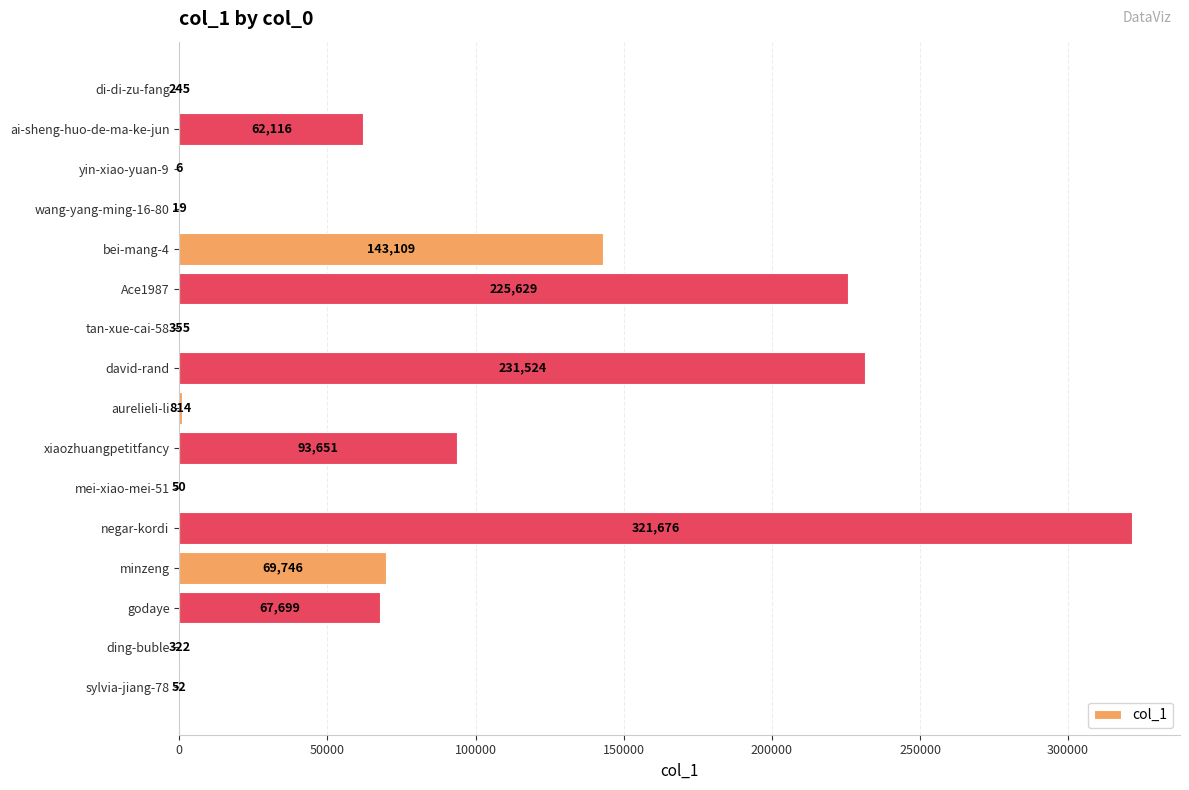

What is the maximum value shown in the chart?

321676